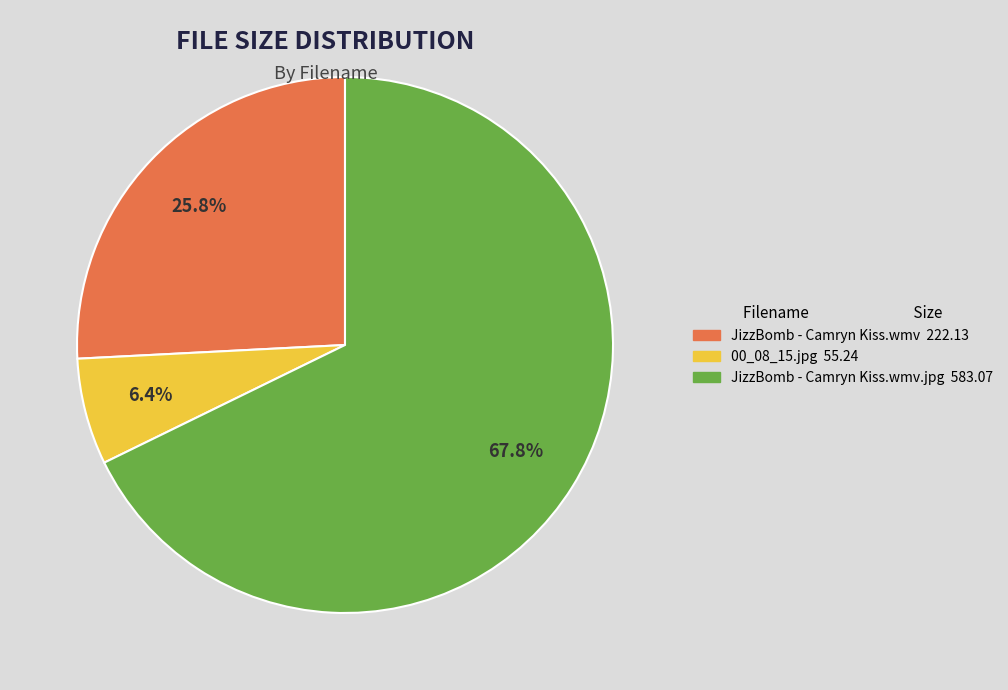

Does any single category account for the majority?

Yes